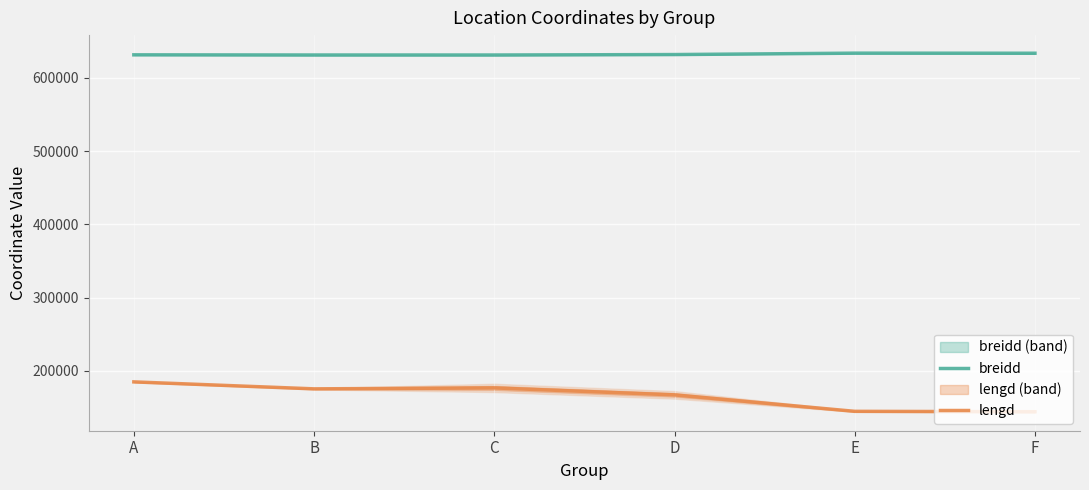

At how many categories does at least one series exceed 422825?

6